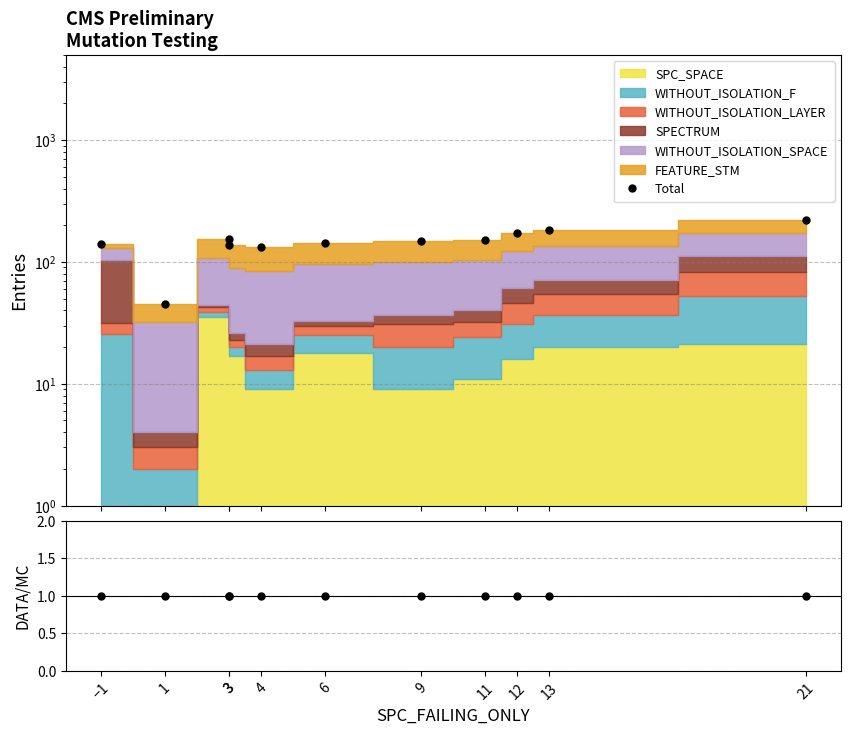

Does the chart have visible grid lines?

Yes